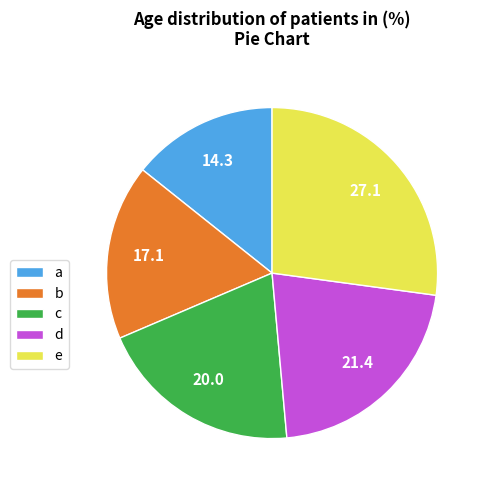

True or false: a accounts for 14% of the total.

True